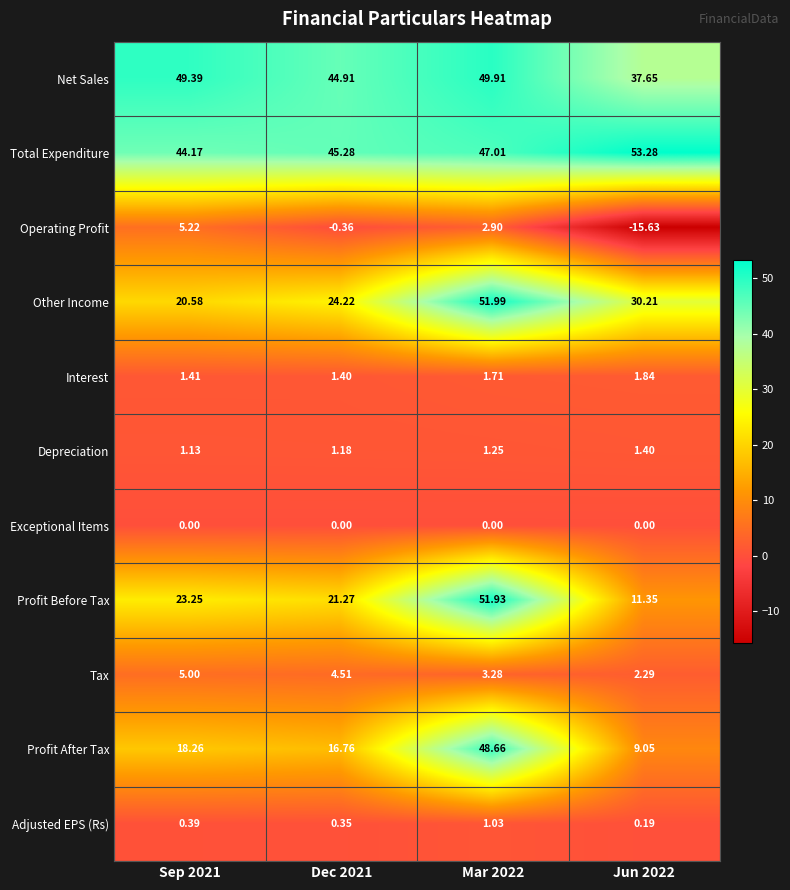

Which series changed the most between Dec 2021 and Jun 2022?

Operating Profit